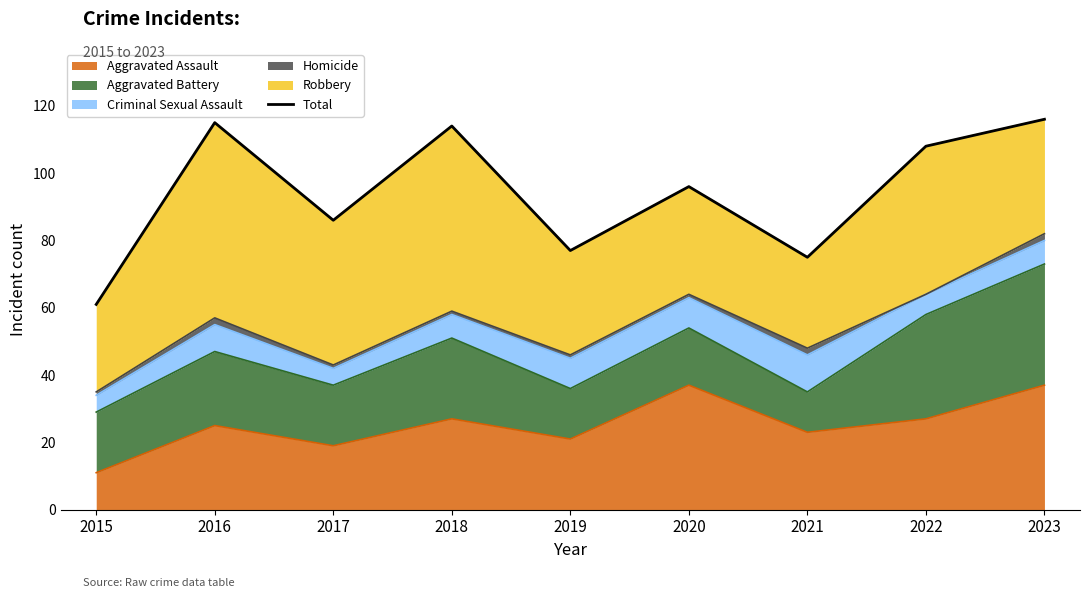

What is the smallest value displayed?

61